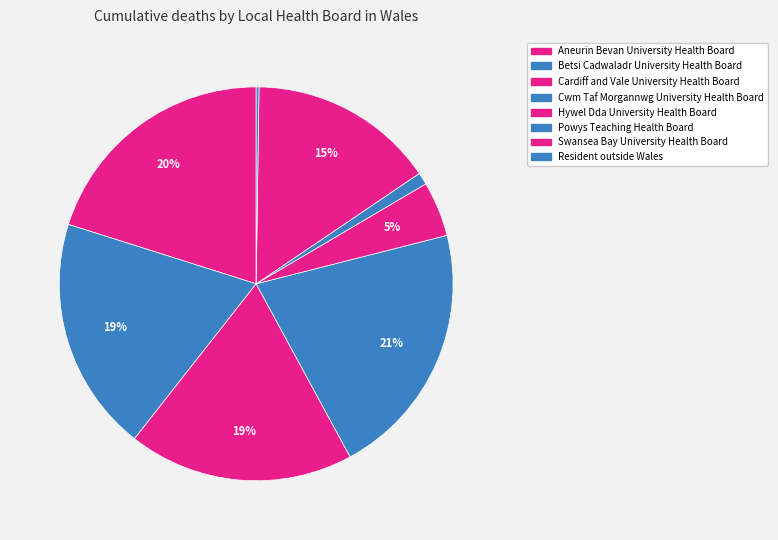

Count the number of slices in the pie.

8